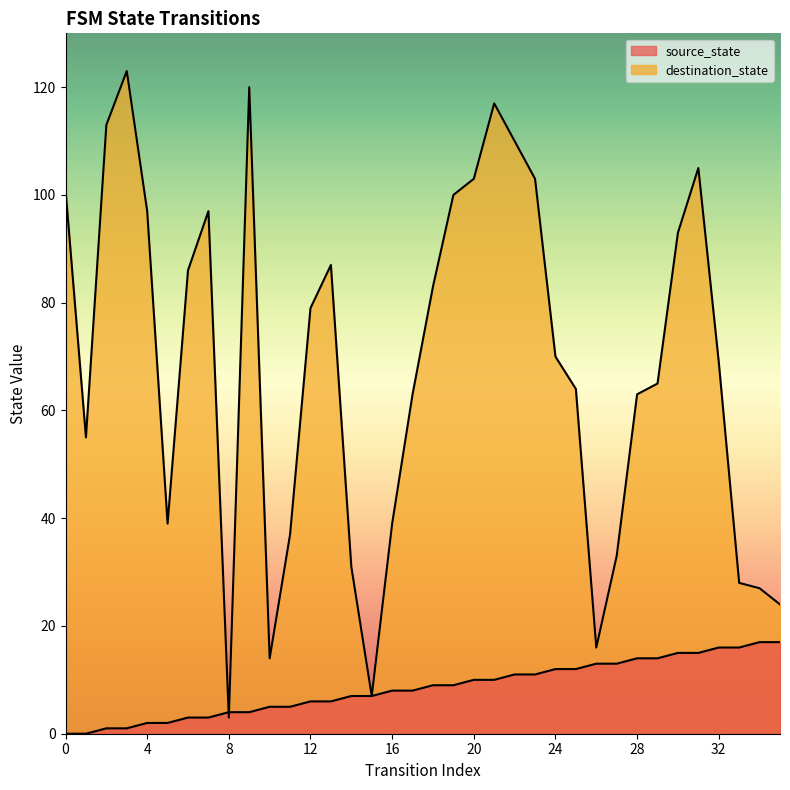

At which category is the sum across all series the highest?

21